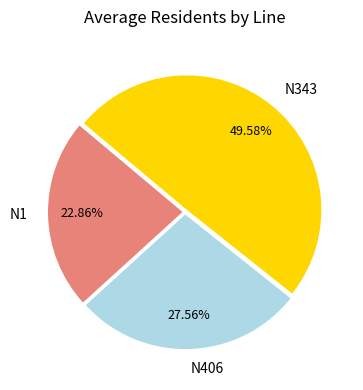

To the nearest percent, what is the combined percentage of N1 and N406?

50%